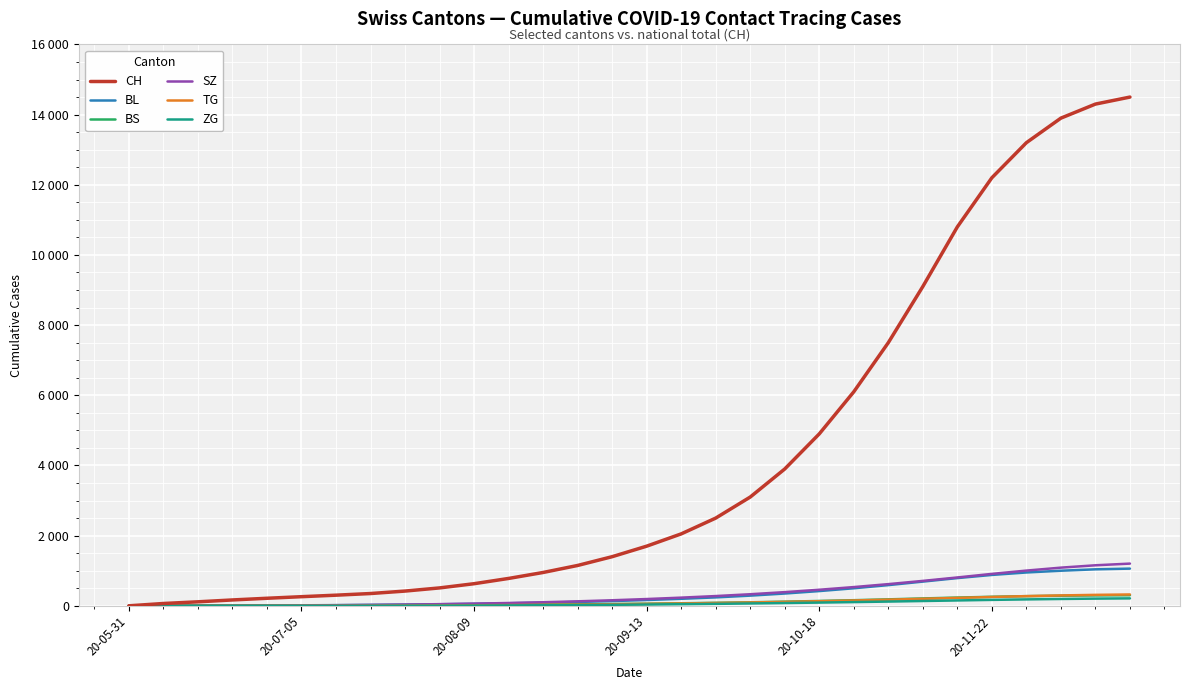

Which series has the largest total across all categories?

CH